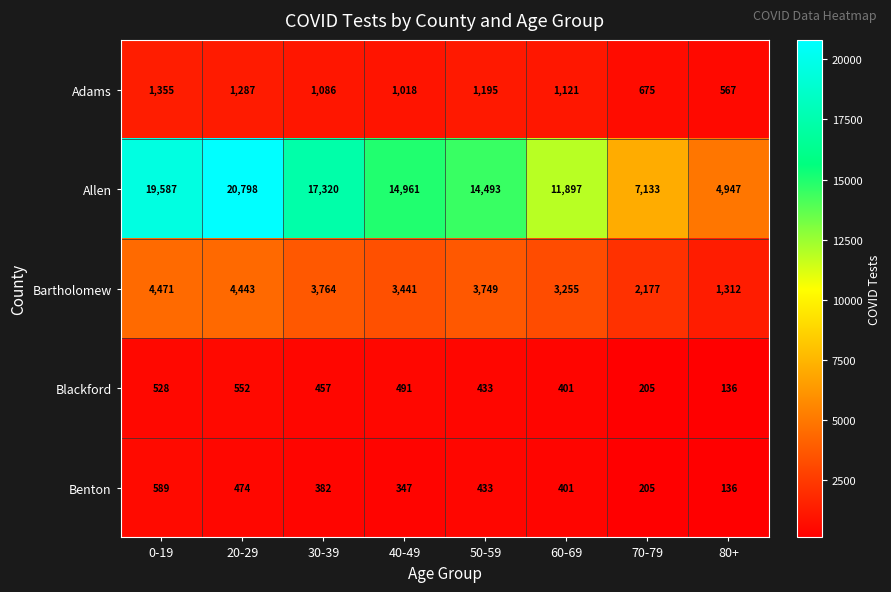

At which label is Allen closest to 12872?

60-69